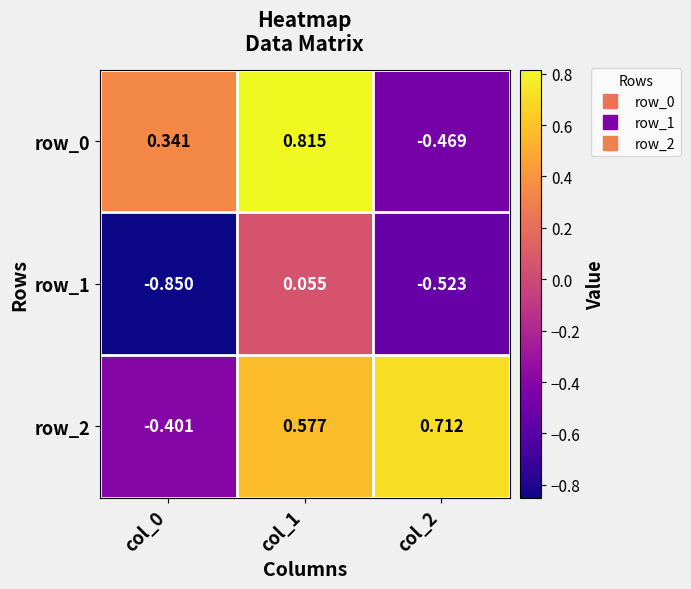

Count the number of categories in the chart.

3